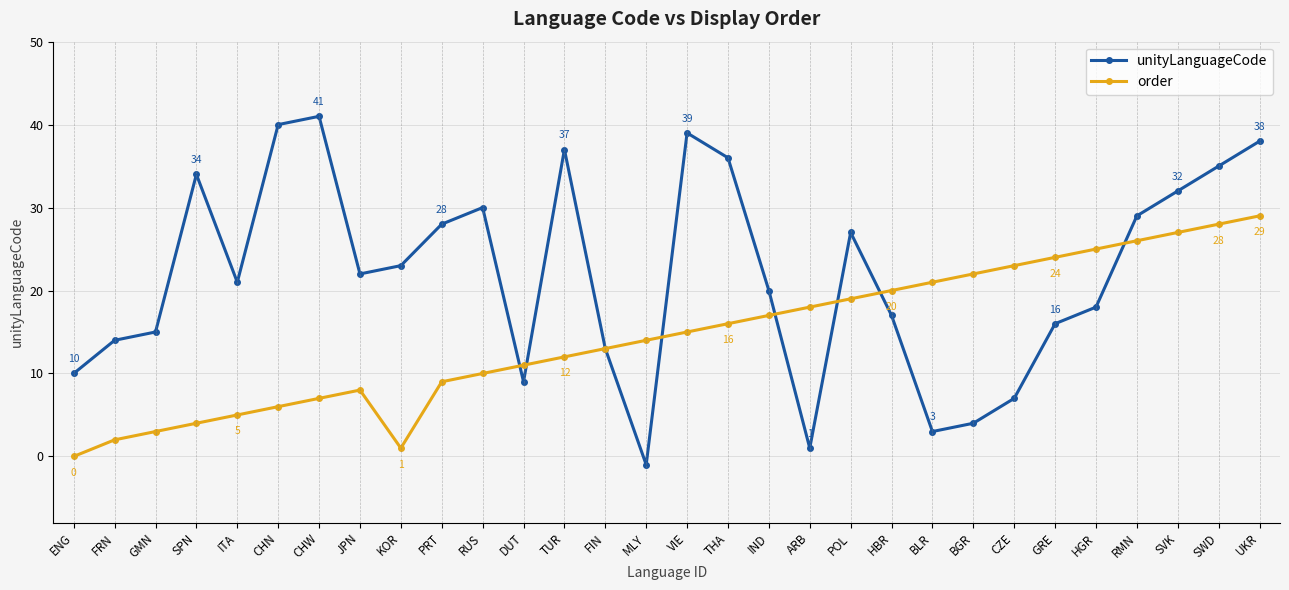

Where is order nearest to the value 14?

MLY